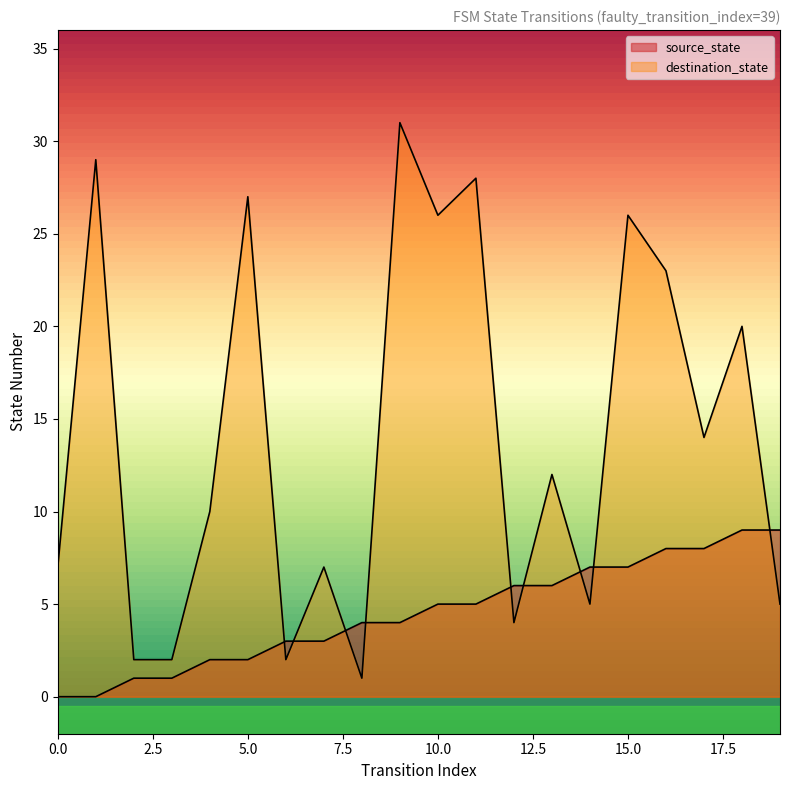

Reading right to left, list all the values displayed in this chart.

source_state: 19=9	18=9	17=8	16=8	15=7	14=7	13=6	12=6	11=5	10=5	9=4	8=4	7=3	6=3	5=2	4=2	3=1	2=1	1=0	0=0
destination_state: 19=5	18=20	17=14	16=23	15=26	14=5	13=12	12=4	11=28	10=26	9=31	8=1	7=7	6=2	5=27	4=10	3=2	2=2	1=29	0=7